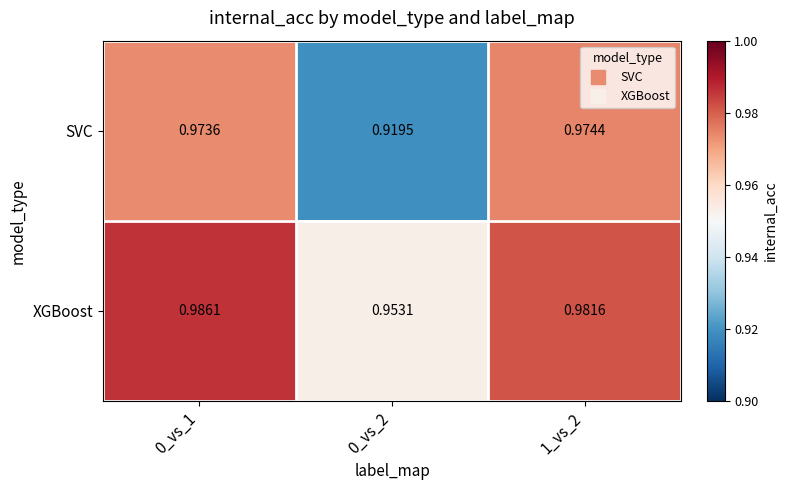

Which series changed the most between 0_vs_1 and 0_vs_2?

SVC